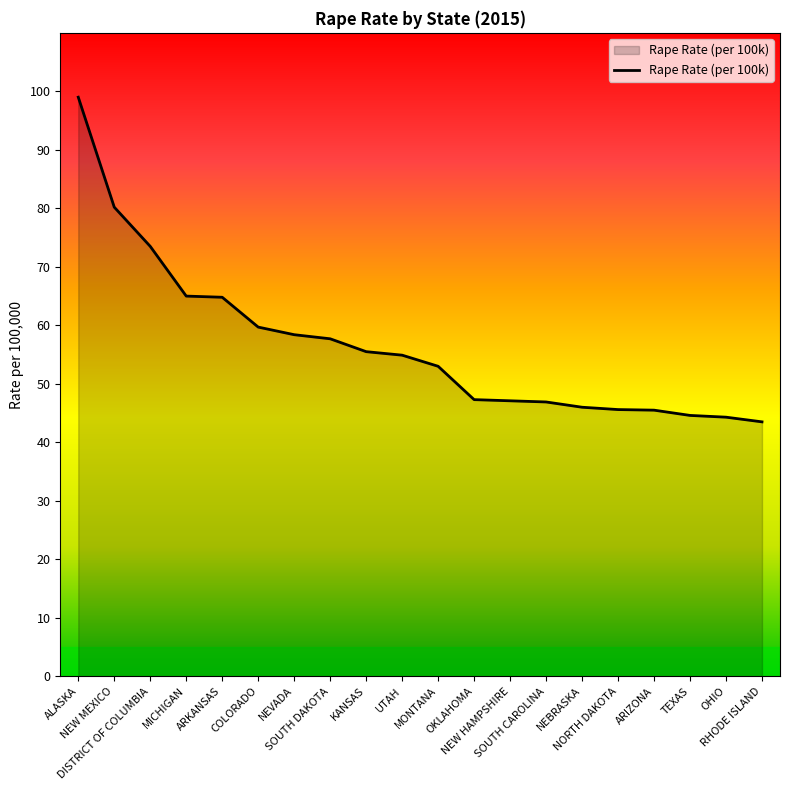

What is the difference between the maximum and minimum values?

55.5